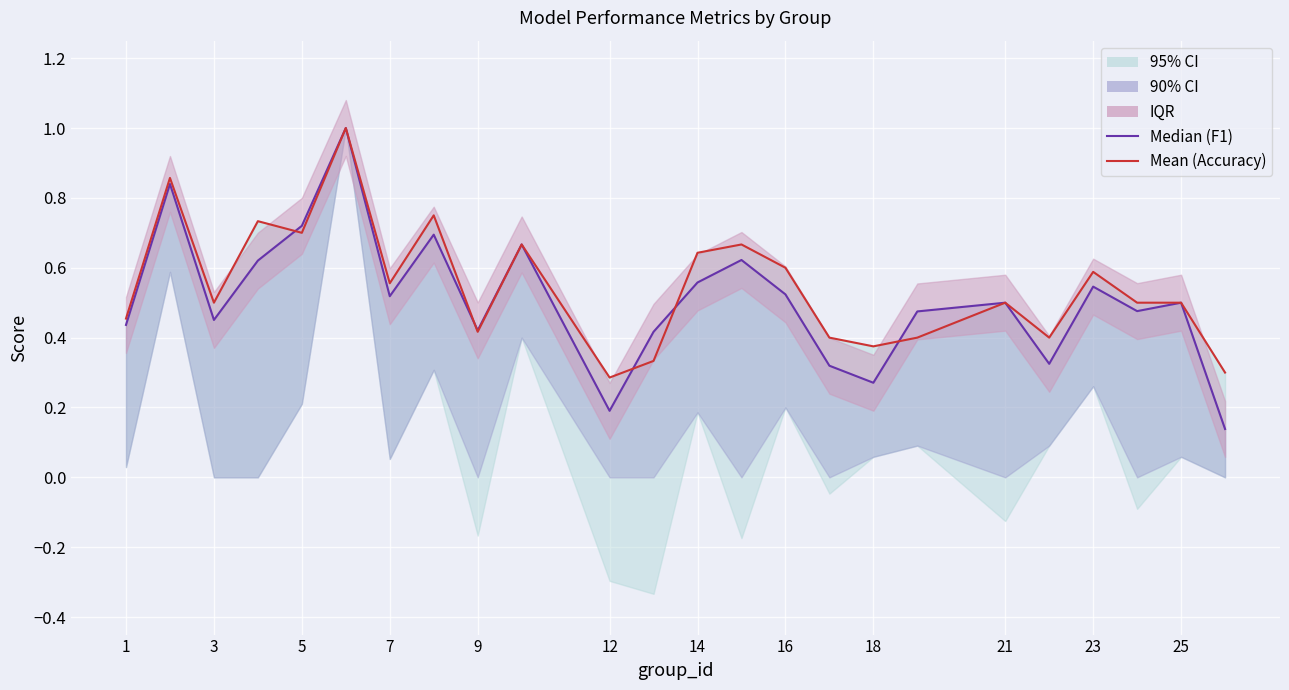

True or false: Median (F1) and Mean (Accuracy) intersect in this chart.

True